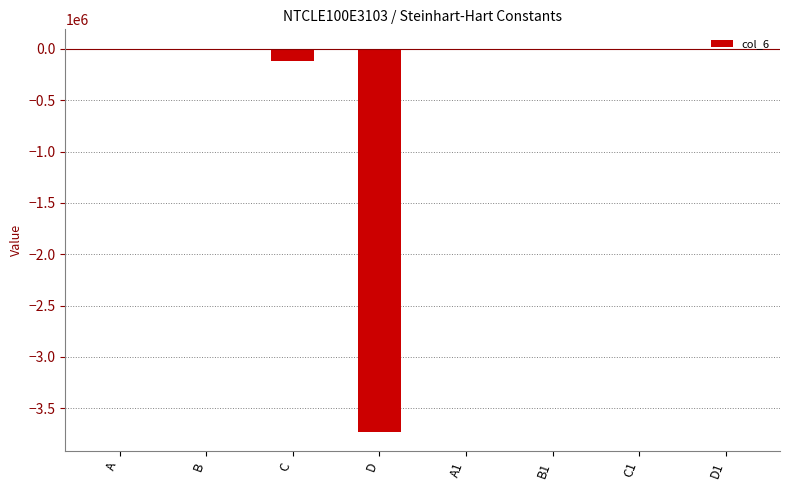

At which label is the value closest to -1862871?

C